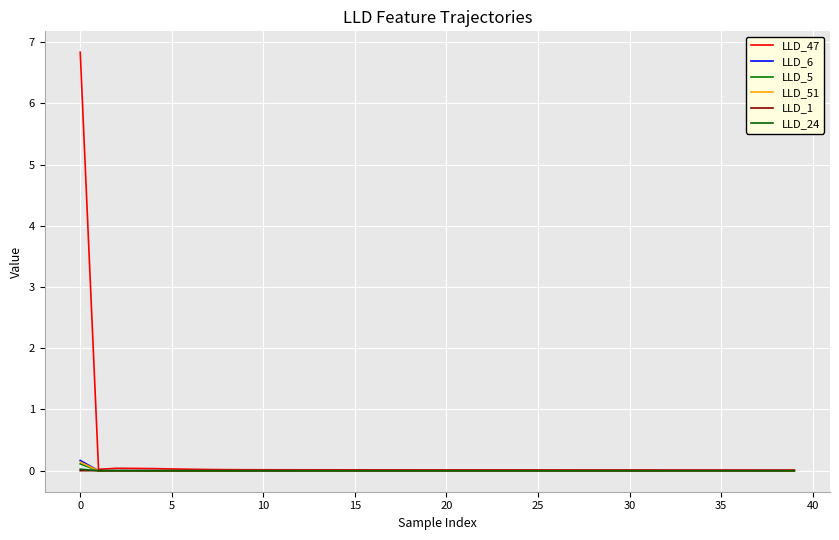

Is this an area chart (filled region under the line)?

No